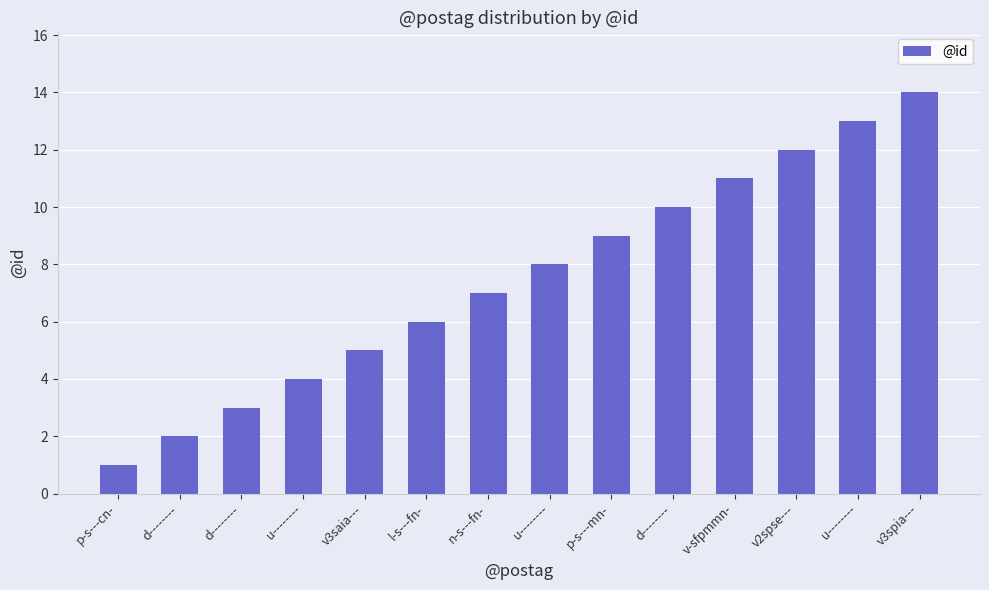

List the labels in order of value, smallest first.

p-s---cn-, d--------, d--------, u--------, v3saia---, l-s---fn-, n-s---fn-, u--------, p-s---mn-, d--------, v-sfpmmn-, v2spse---, u--------, v3spia---